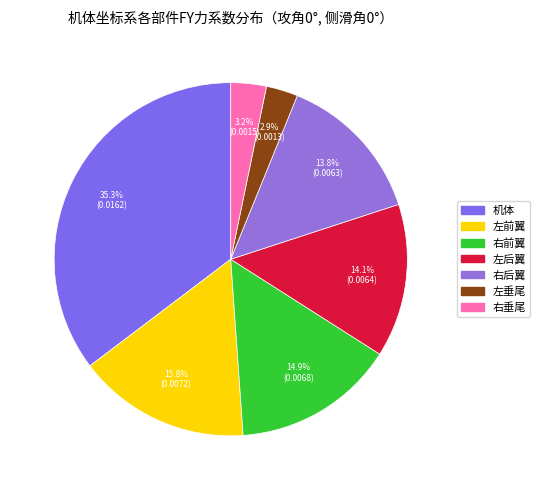

Which has a higher value, 右前翼 or 左后翼?

右前翼